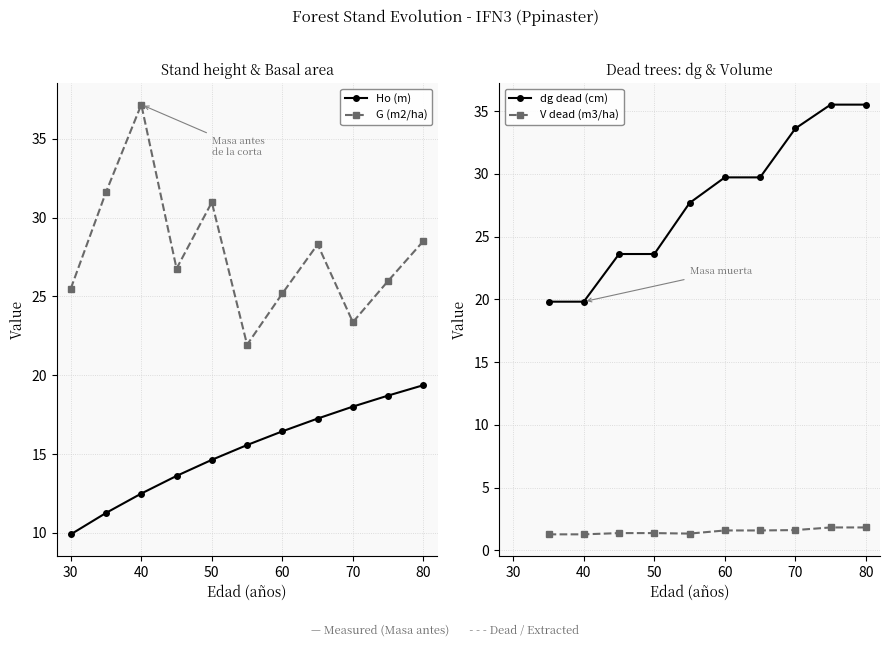

What is the highest value of the Ho (m) series?

19.4